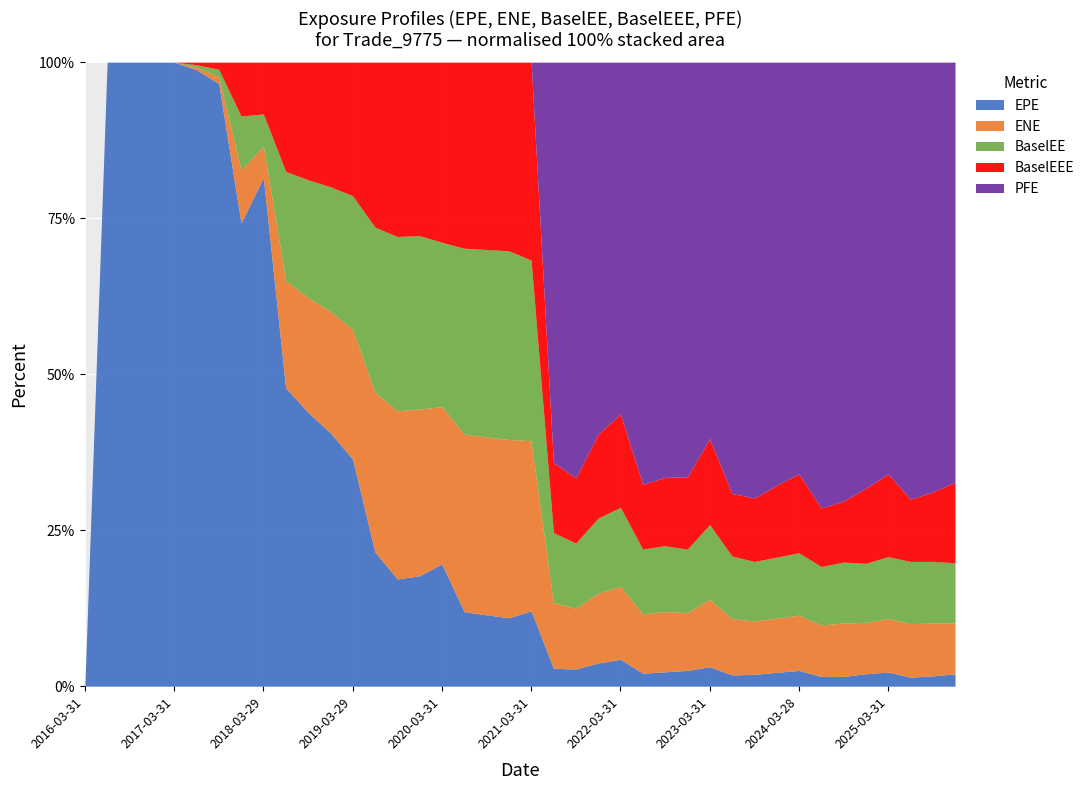

True or false: BaselEEE and ENE cross at least once.

False